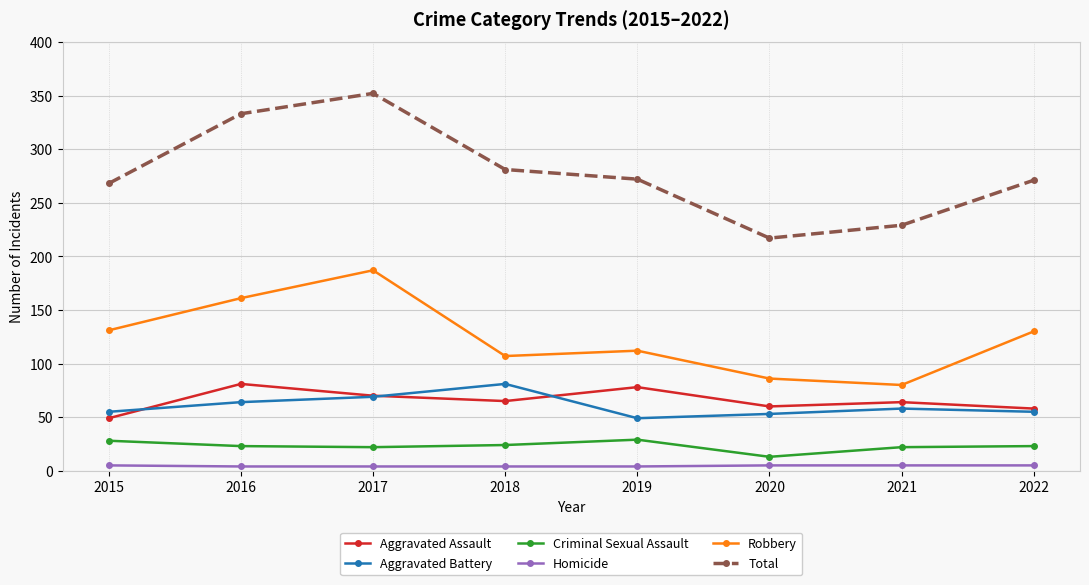

At how many categories does at least one series exceed 221?

7